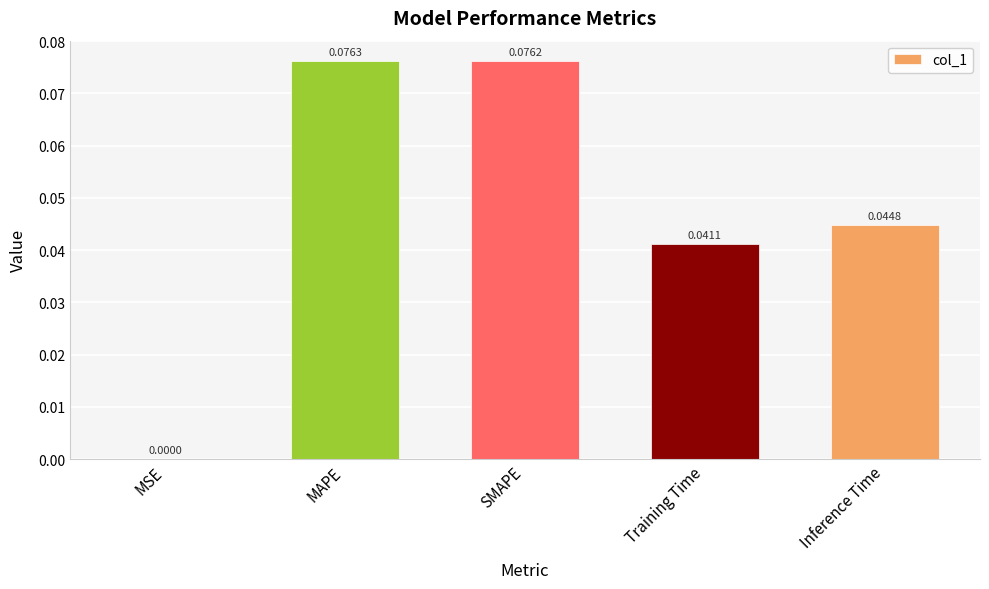

At which label is the value closest to 0?

MSE